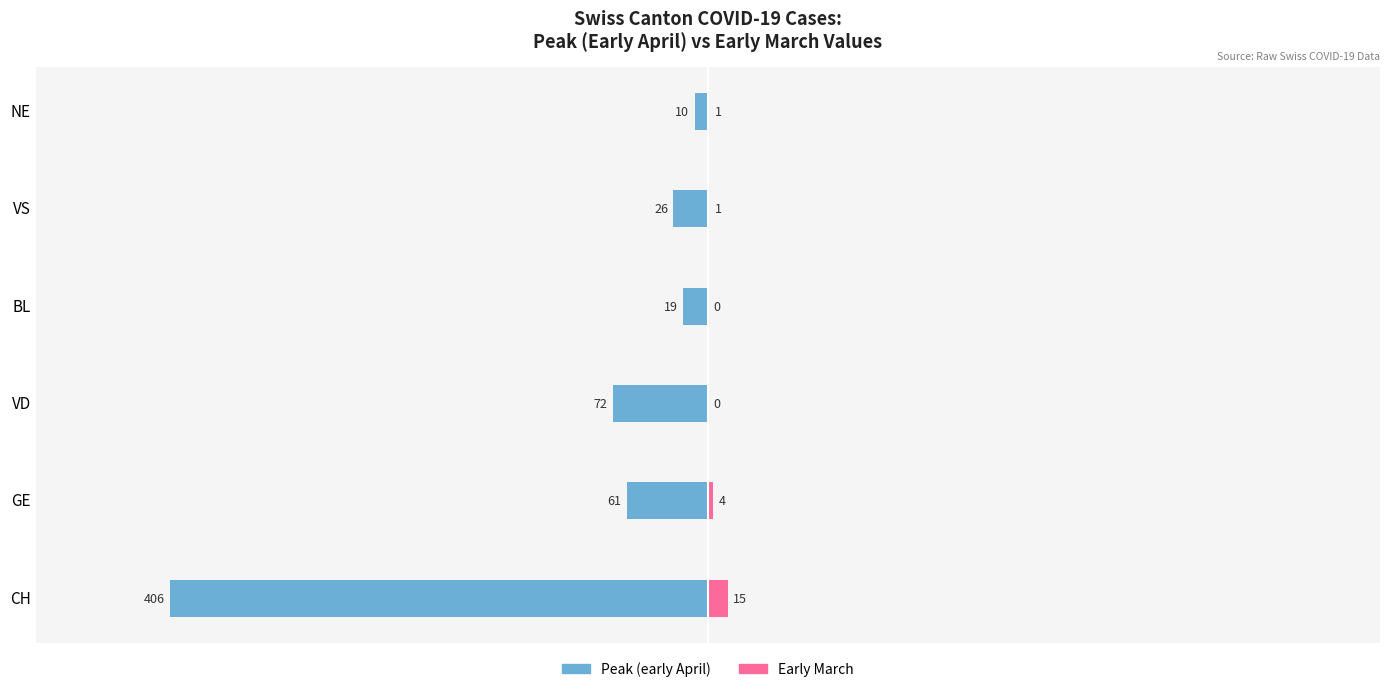

True or false: Peak (early April) has a value of -96 at 1.

False